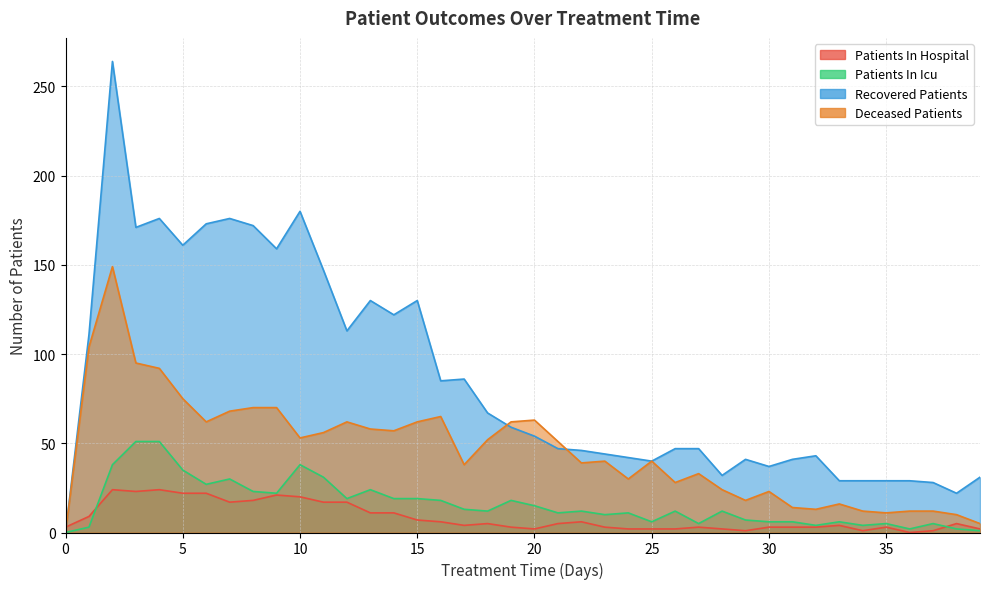

Is it true that recovered_patients equals 364 at 2?

False